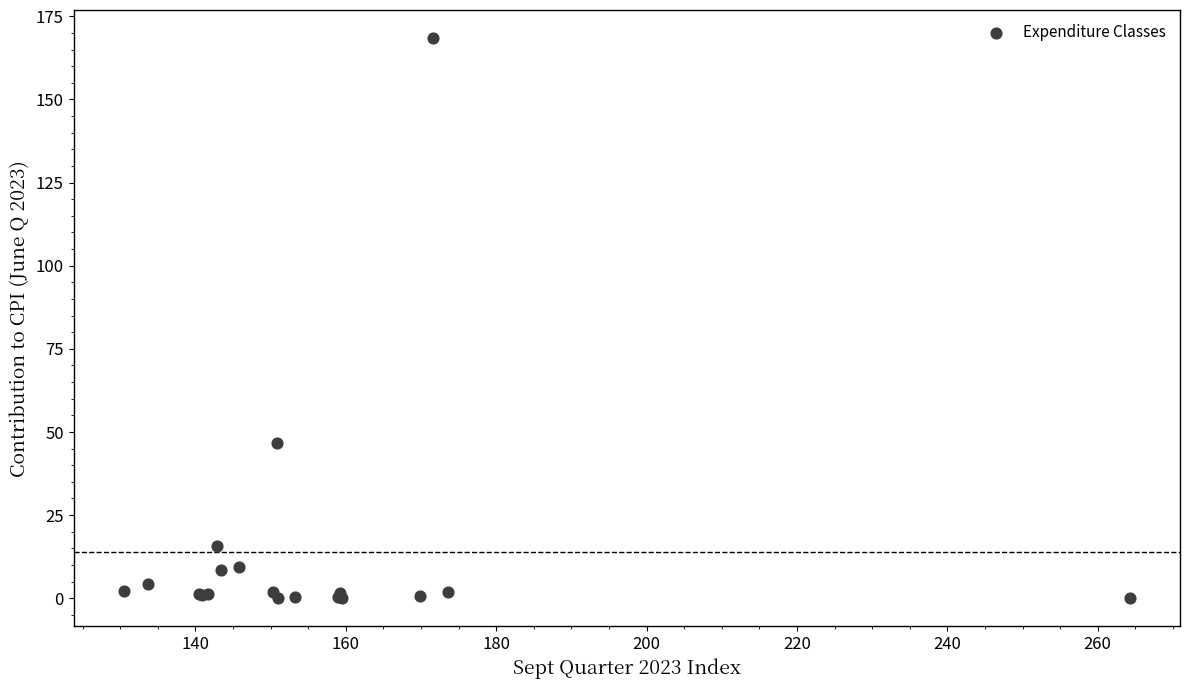

What Y value in the scatter plot is closest to 84?

46.7